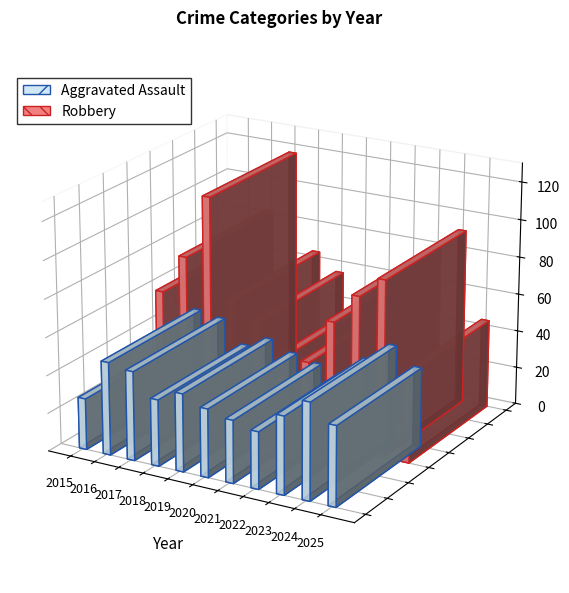

What is the maximum value for Aggravated Assault?

51